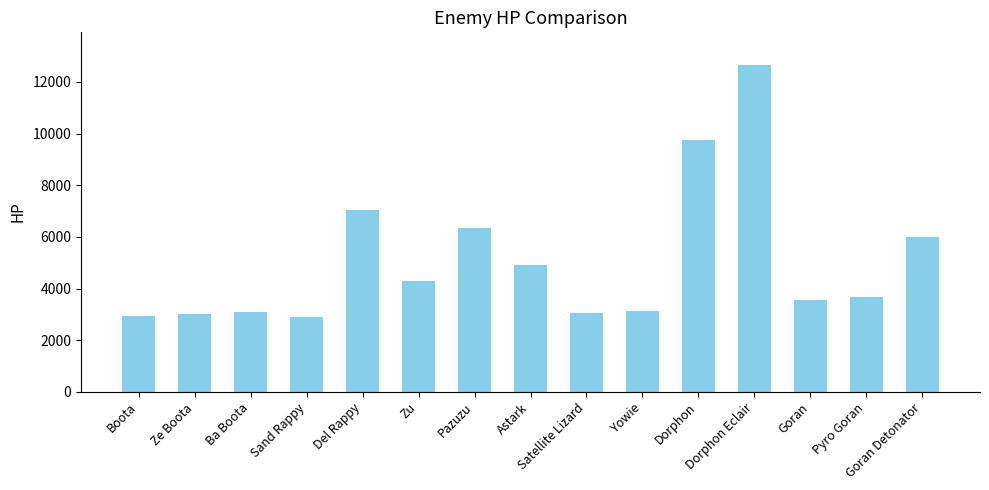

How many bars are there in total?

15